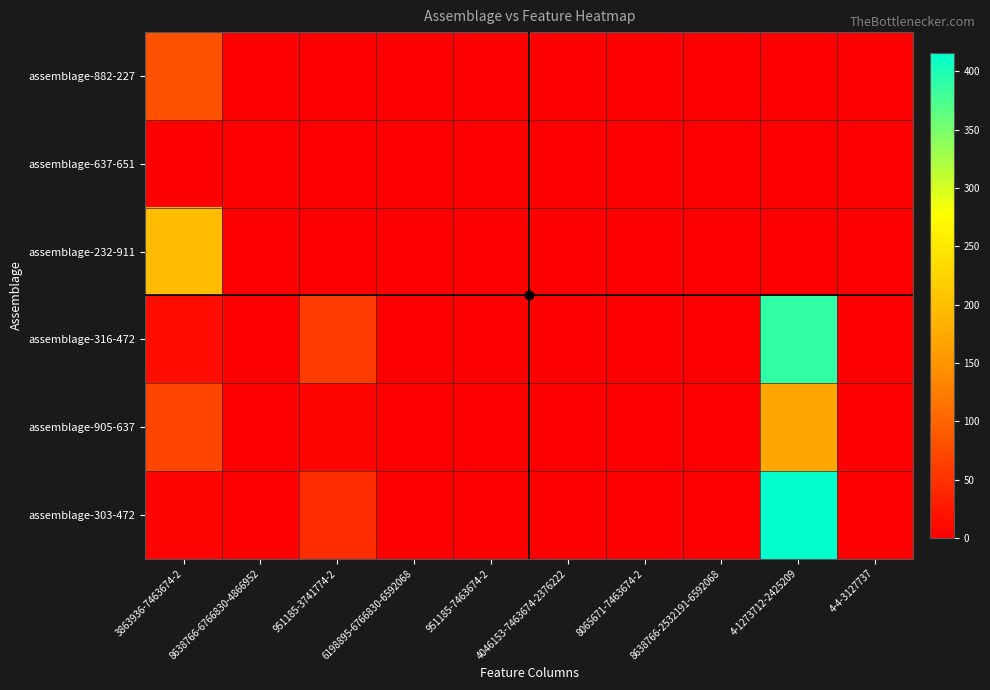

Between 8638766-2532191-6592068 and 4-4-3127737, which series saw the biggest shift?

assemblage-882-227